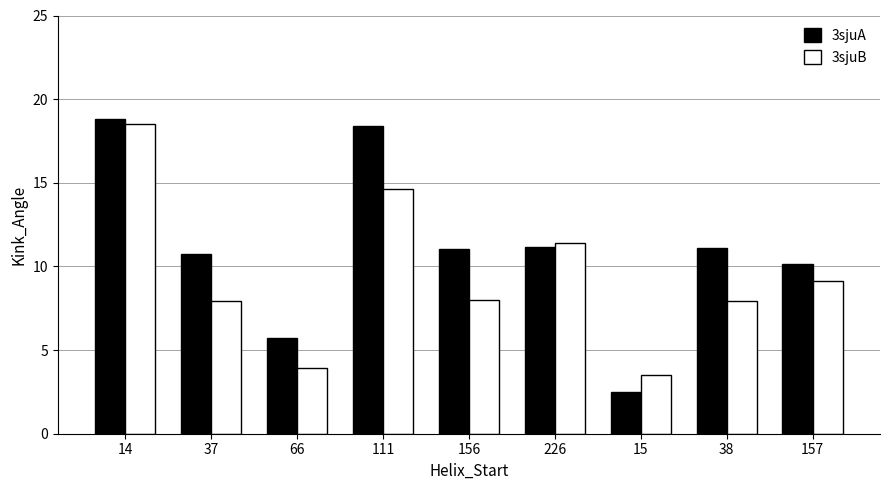

What is the value of the 3sjuA bar at the 3rd from the left?

5.7